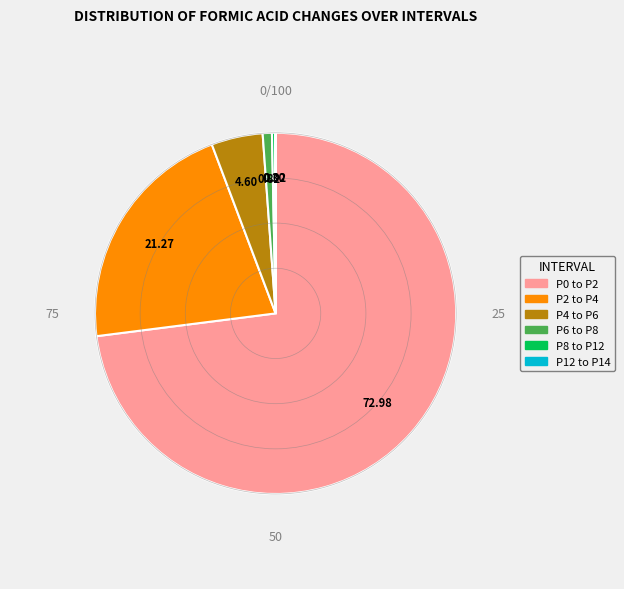

Is the sum of P4 to P6 and P6 to P8 greater than half?

No